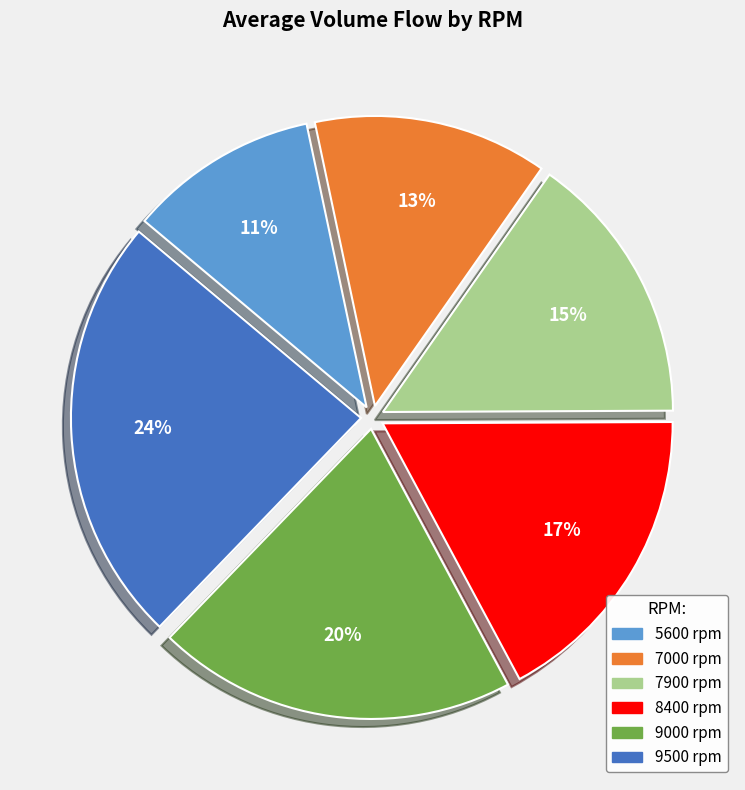

Between 8400 and 5600, which is larger?

8400